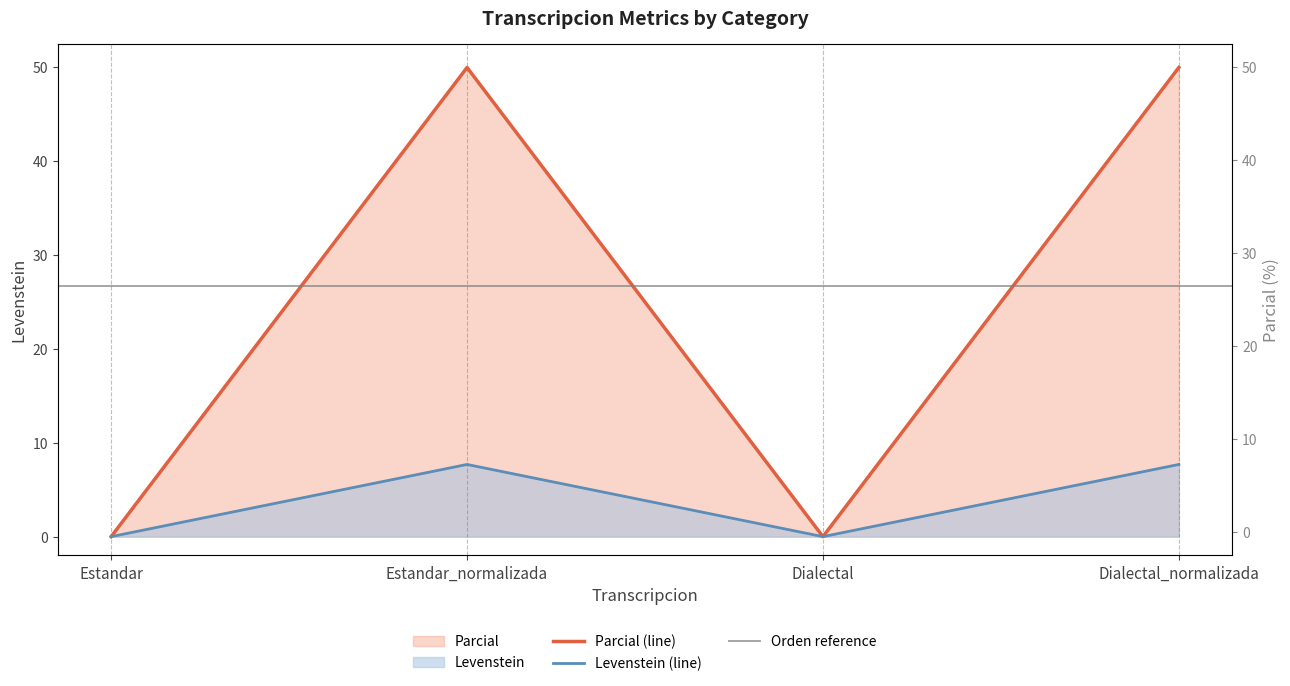

What position from the right is Dialectal_normalizada?

1